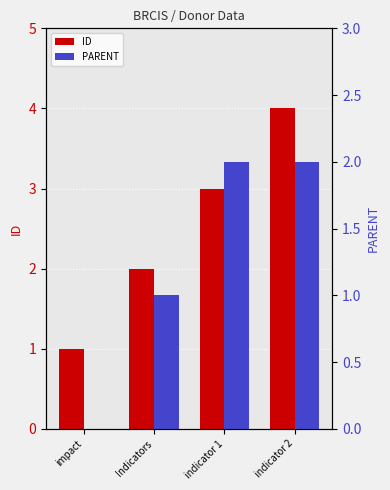

At which category does the chart reach its peak across all series?

indicator 2